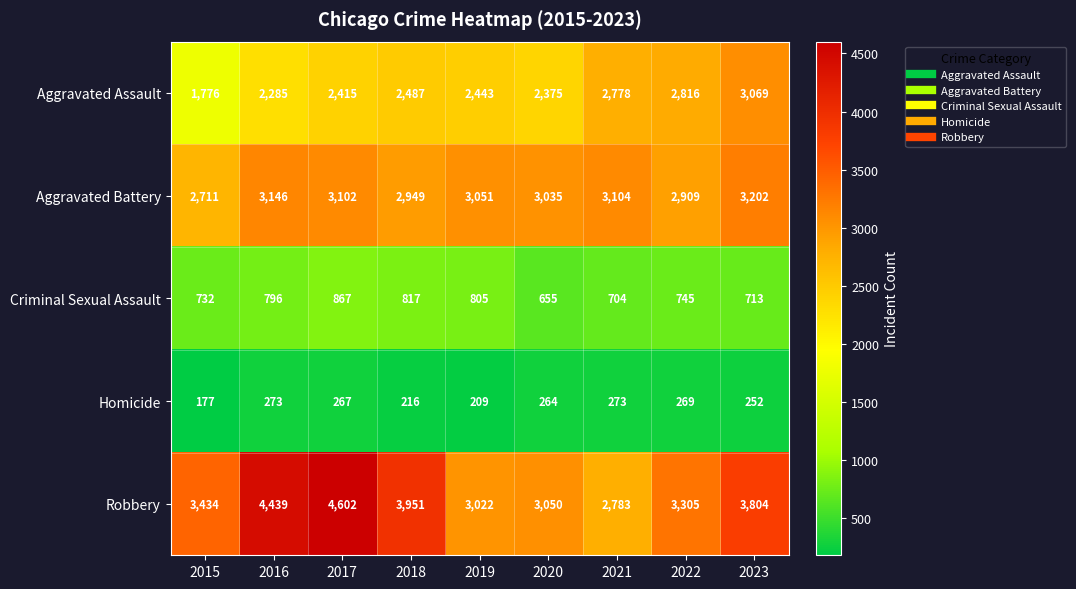

List the series in order of their peak value, highest first.

Robbery, Aggravated Battery, Aggravated Assault, Criminal Sexual Assault, Homicide